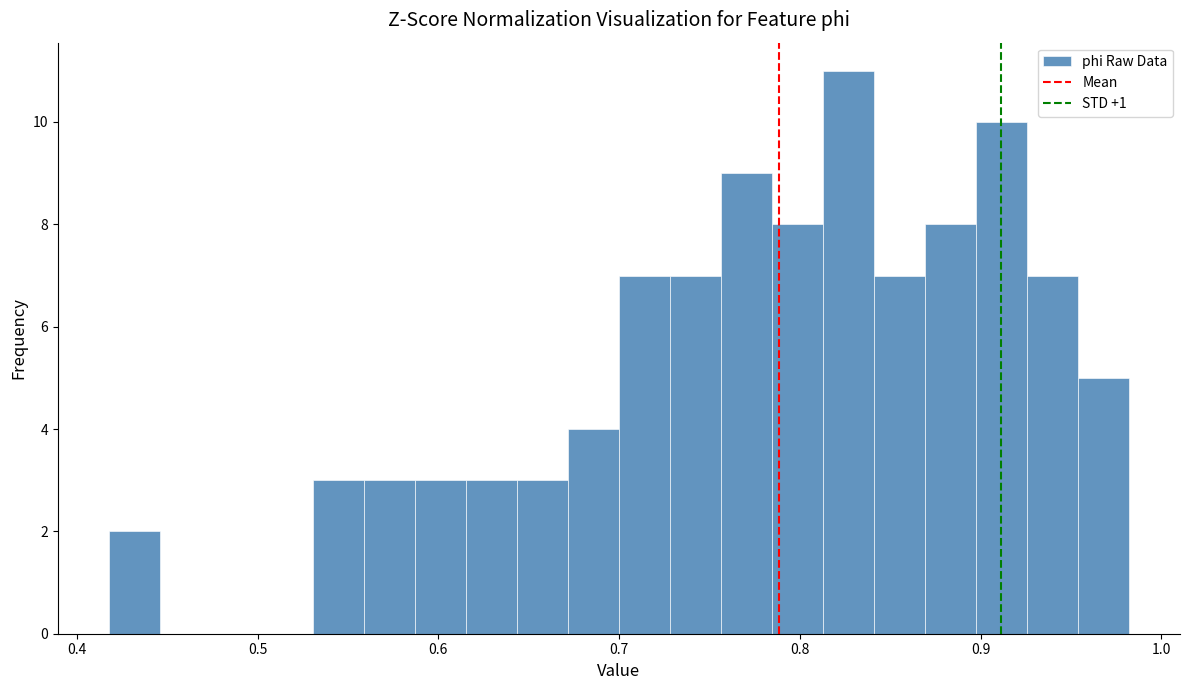

Read against the x-axis, roughly where is the centre of the tallest bar?

0.83